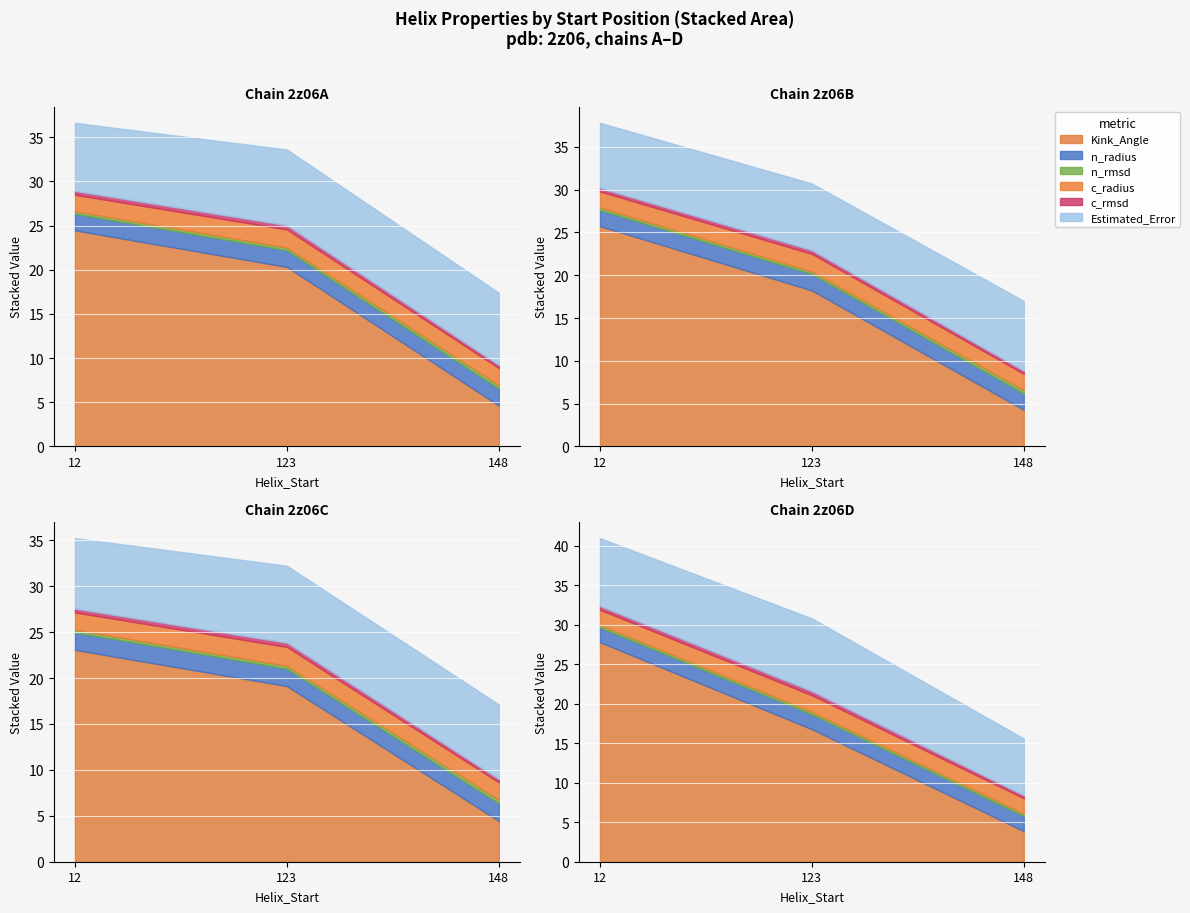

Which series has the largest total across all categories?

Kink_Angle